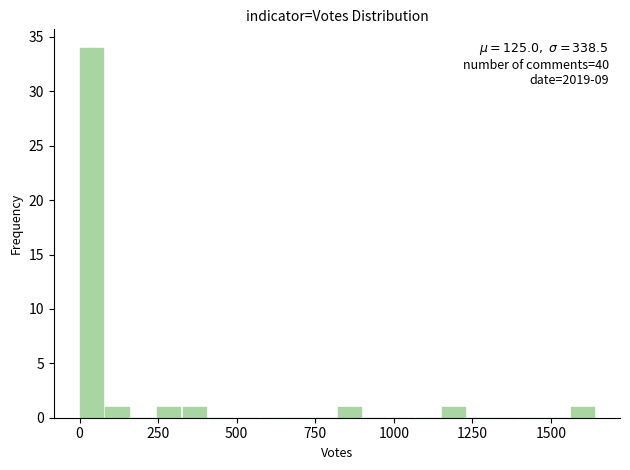

Read against the x-axis, roughly where is the centre of the tallest bar?

50